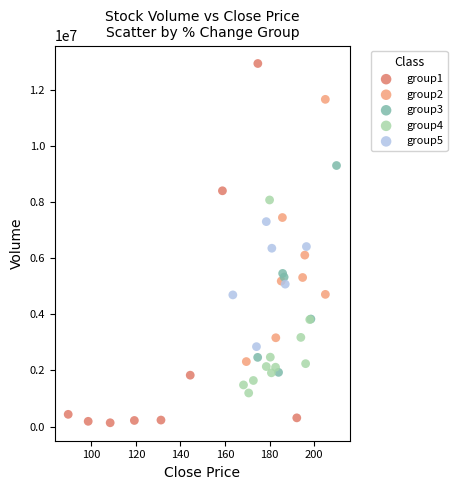

What are all the series names shown in the legend?

group1, group2, group3, group4, group5